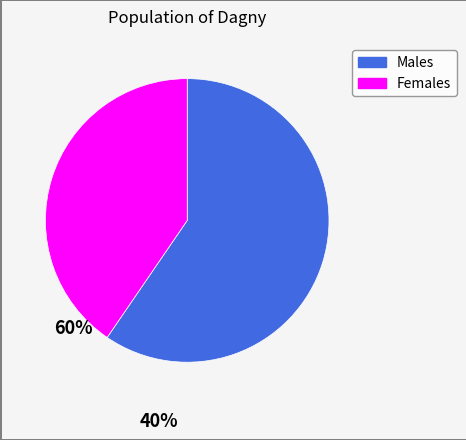

How many segments does this pie chart have?

2